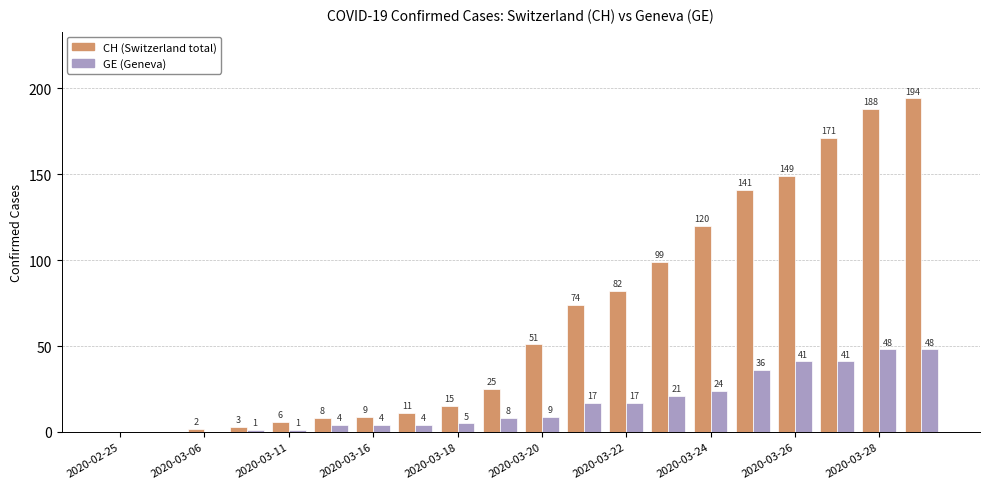

What is the greatest value displayed?

194